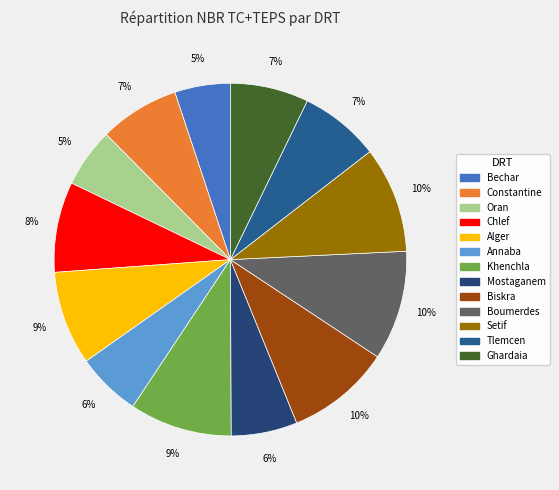

To the nearest percent, what portion does Bechar represent?

5%